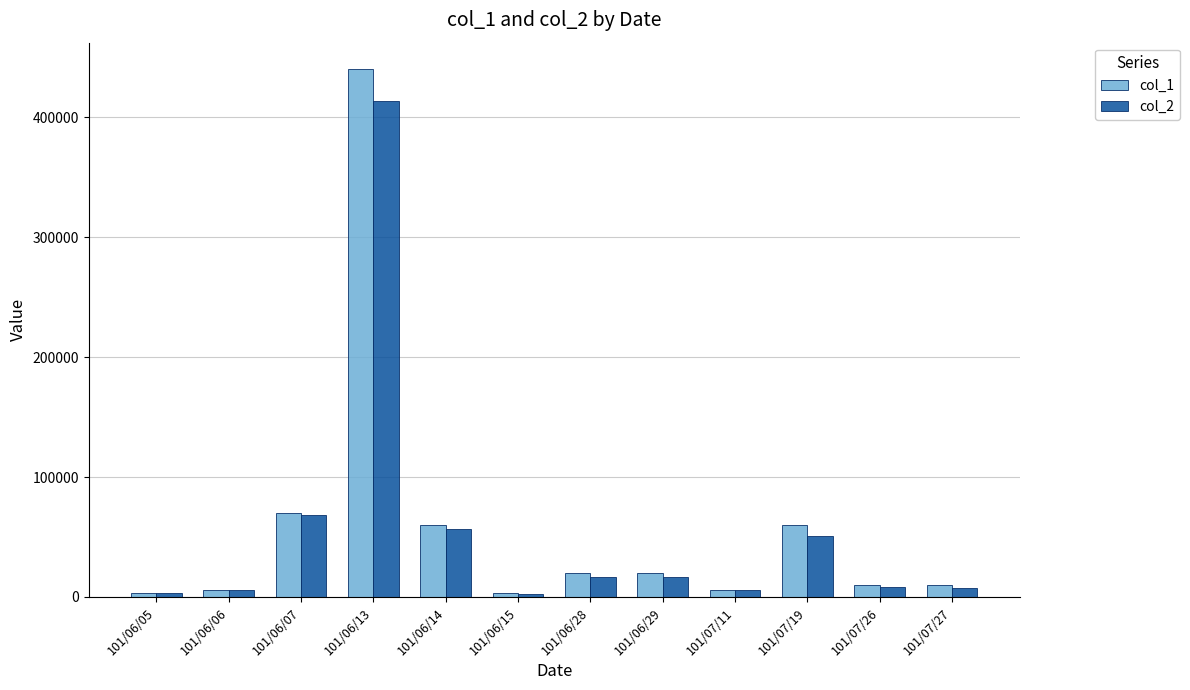

Does the chart contain any negative values?

No